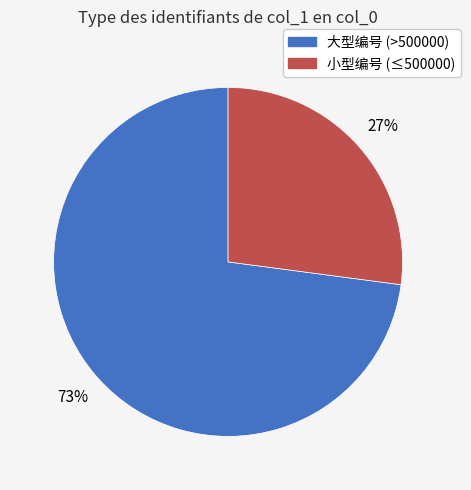

Is there a majority slice in this chart?

Yes